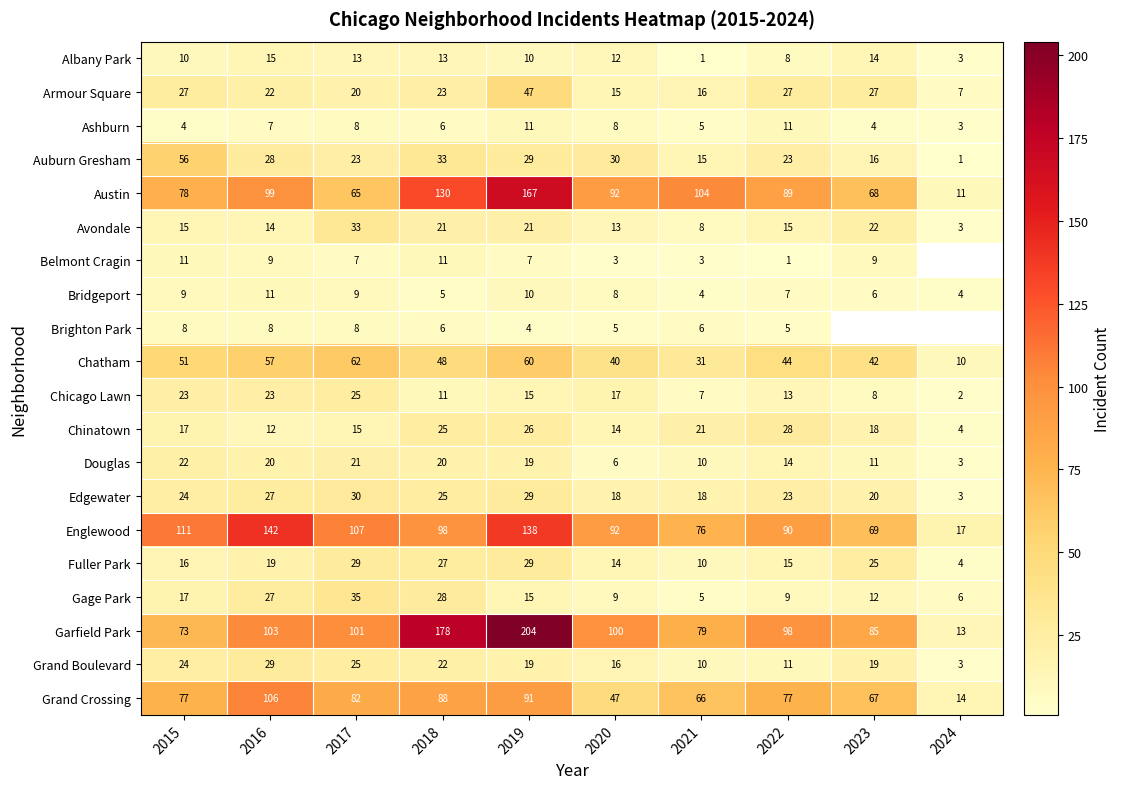

At how many categories does at least one series exceed 17?

9